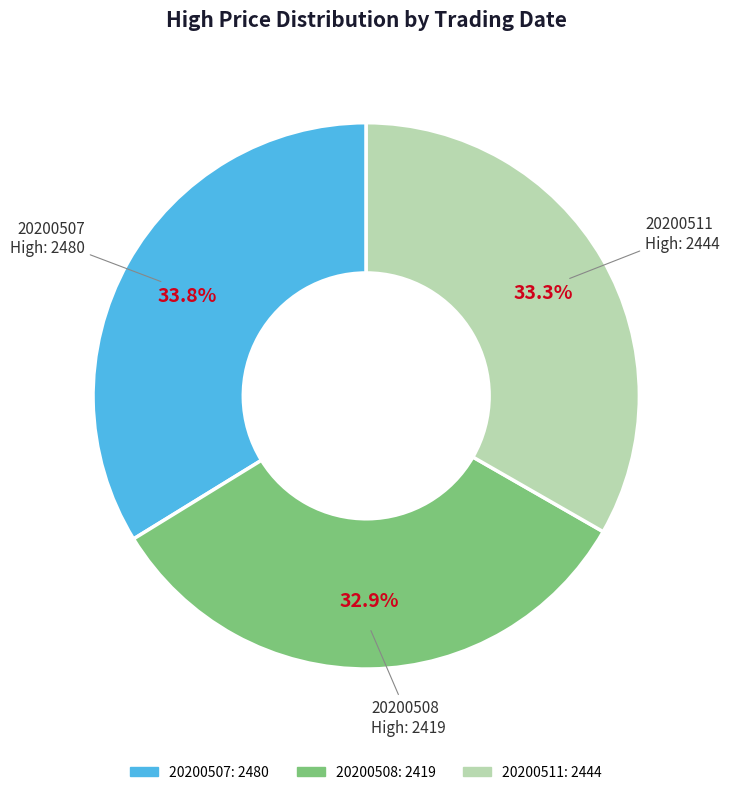

Approximately how many times larger is the value at 20200511 compared to 20200508?

1.0